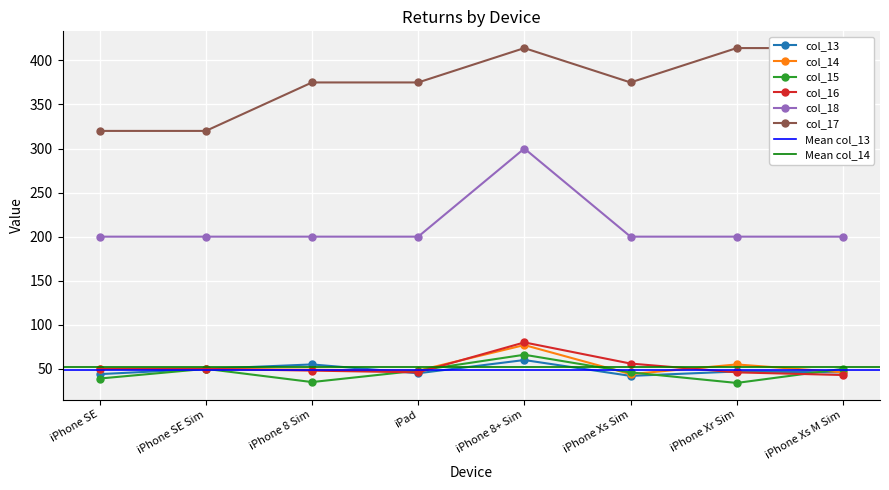

Reading left to right, extract all data points from this chart.

col_13: iPhone SE=44	iPhone SE Sim=50	iPhone 8 Sim=55	iPad=45	iPhone 8+ Sim=60	iPhone Xs Sim=42	iPhone Xr Sim=47	iPhone Xs M Sim=46
col_14: iPhone SE=50	iPhone SE Sim=50	iPhone 8 Sim=49	iPad=48	iPhone 8+ Sim=77	iPhone Xs Sim=44	iPhone Xr Sim=55	iPhone Xs M Sim=46
col_15: iPhone SE=39	iPhone SE Sim=50	iPhone 8 Sim=35	iPad=48	iPhone 8+ Sim=66	iPhone Xs Sim=46	iPhone Xr Sim=34	iPhone Xs M Sim=50
col_16: iPhone SE=50	iPhone SE Sim=50	iPhone 8 Sim=48	iPad=46	iPhone 8+ Sim=80	iPhone Xs Sim=56	iPhone Xr Sim=46	iPhone Xs M Sim=43
col_17: iPhone SE=320	iPhone SE Sim=320	iPhone 8 Sim=375	iPad=375	iPhone 8+ Sim=414	iPhone Xs Sim=375	iPhone Xr Sim=414	iPhone Xs M Sim=414
col_18: iPhone SE=200	iPhone SE Sim=200	iPhone 8 Sim=200	iPad=200	iPhone 8+ Sim=300	iPhone Xs Sim=200	iPhone Xr Sim=200	iPhone Xs M Sim=200